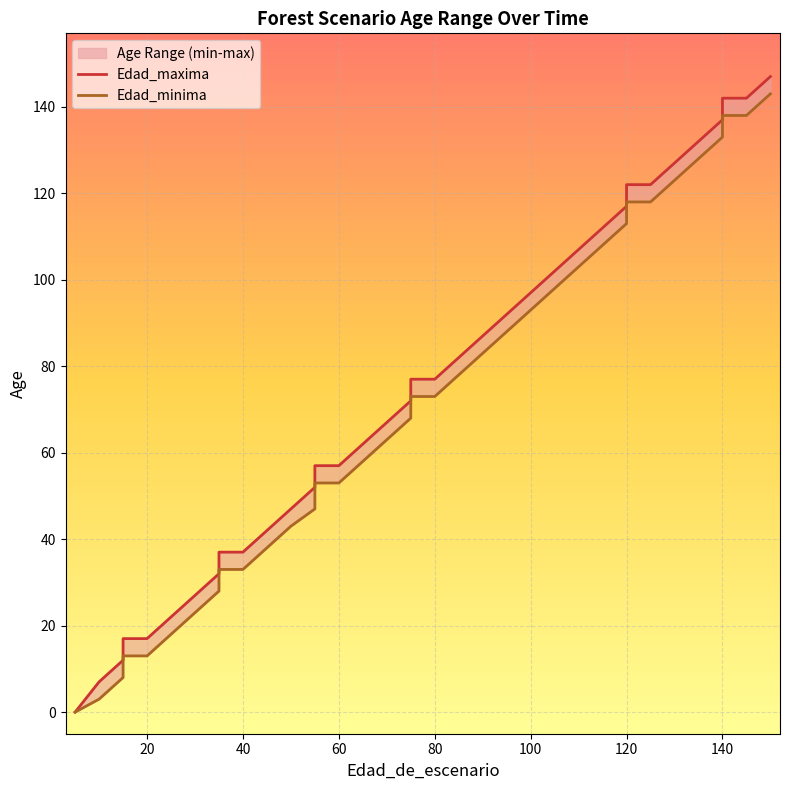

What are all the series names shown in the legend?

Edad_maxima, Edad_minima